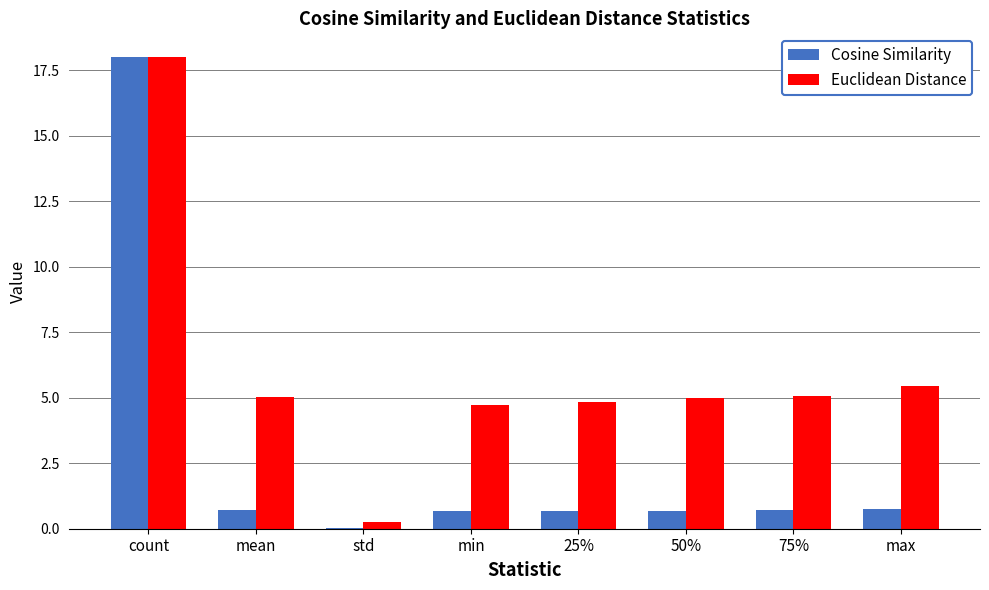

At which category is the sum across all series the highest?

count